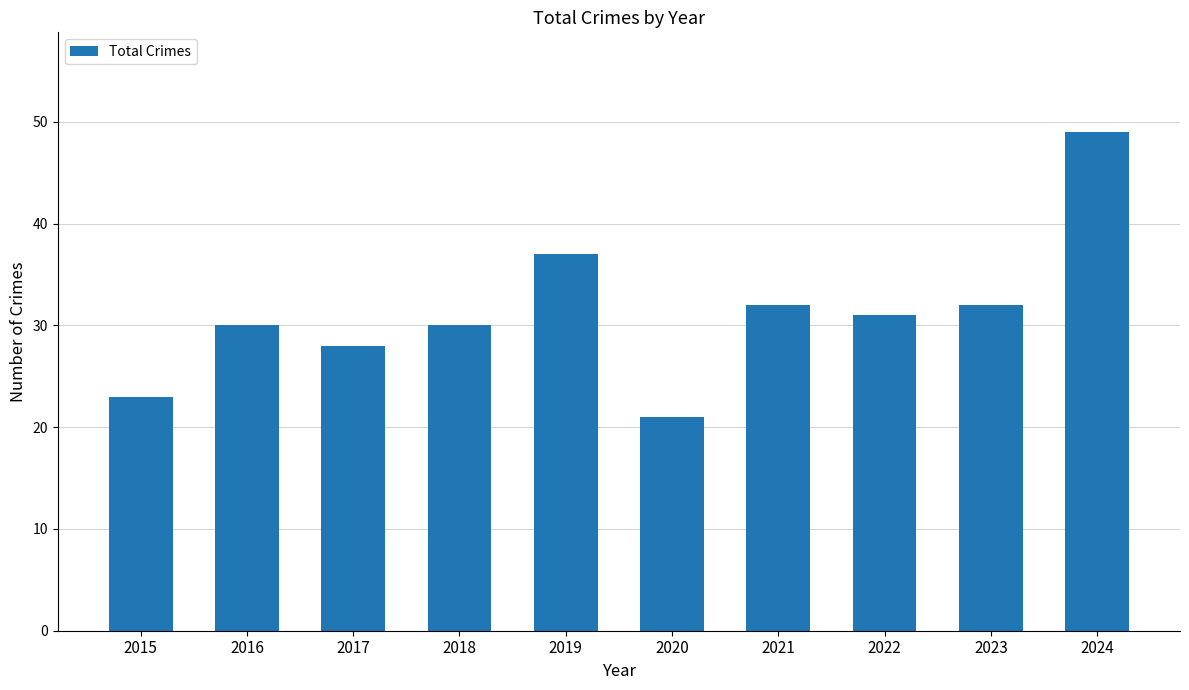

What is the minimum value shown in the chart?

21